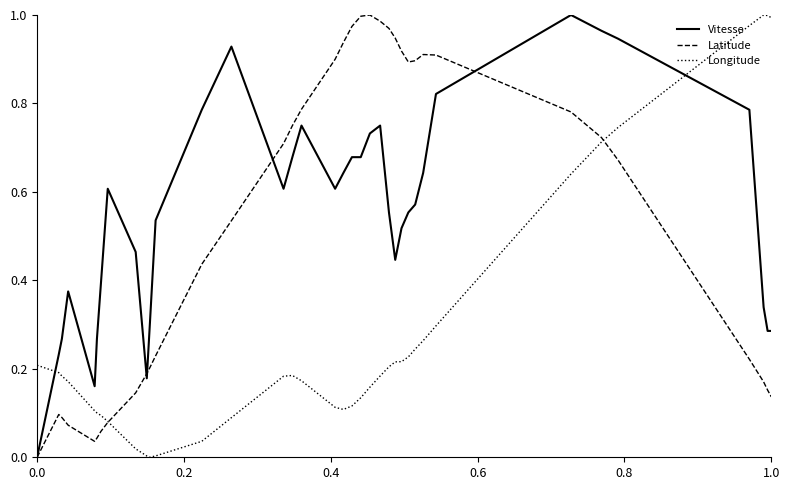

How many lines are shown in the chart?

3